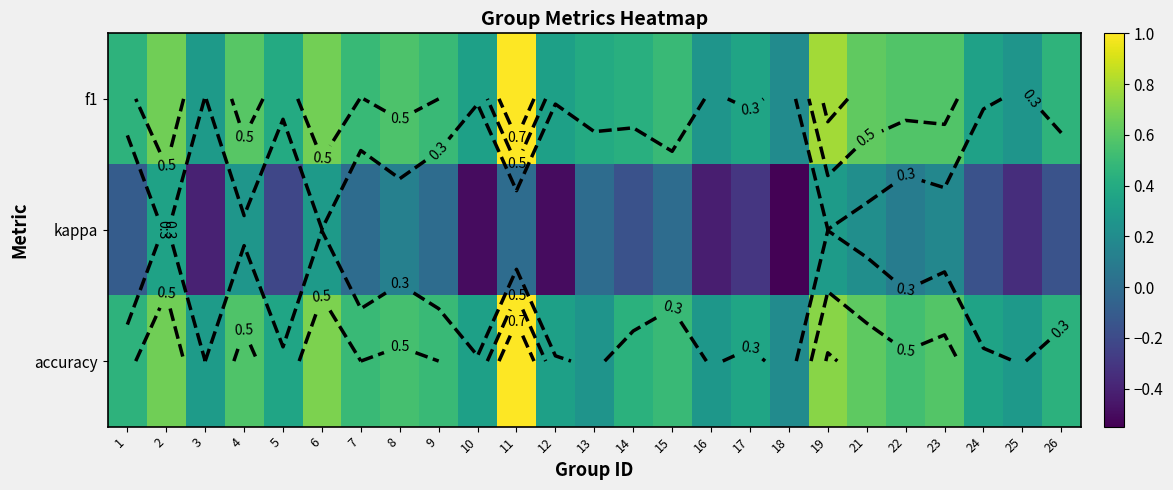

Read the f1 value at 2.

0.7